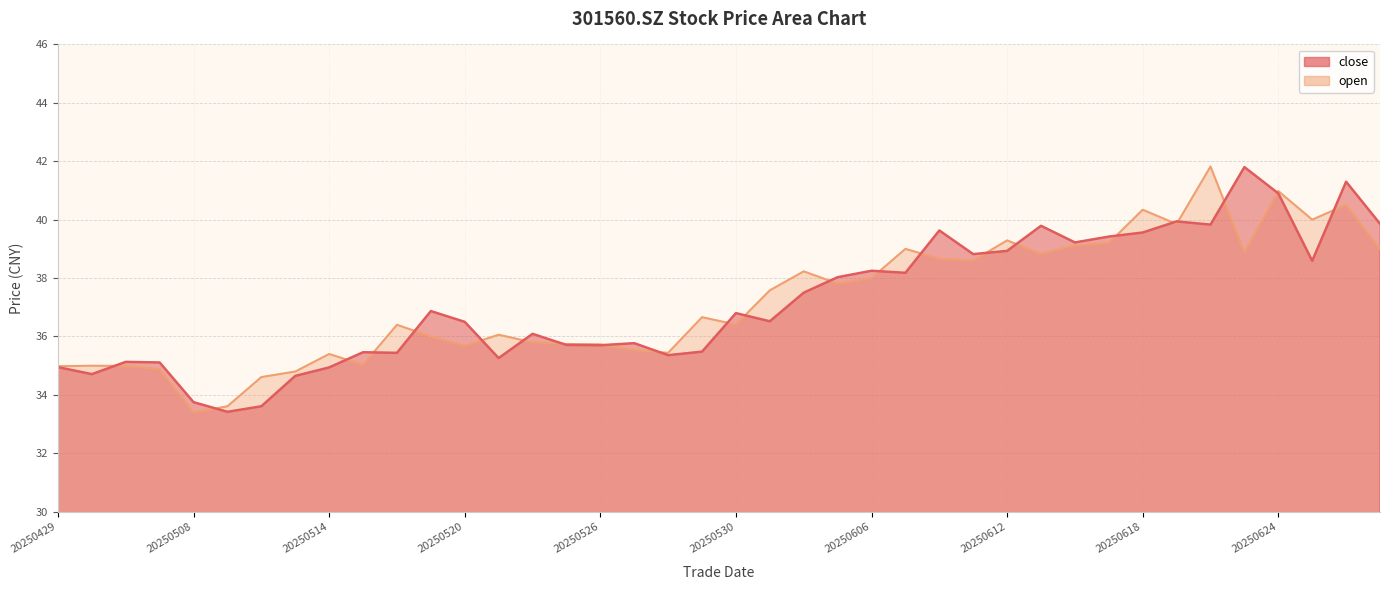

After their last crossing, which series has the higher values: close or open?

close